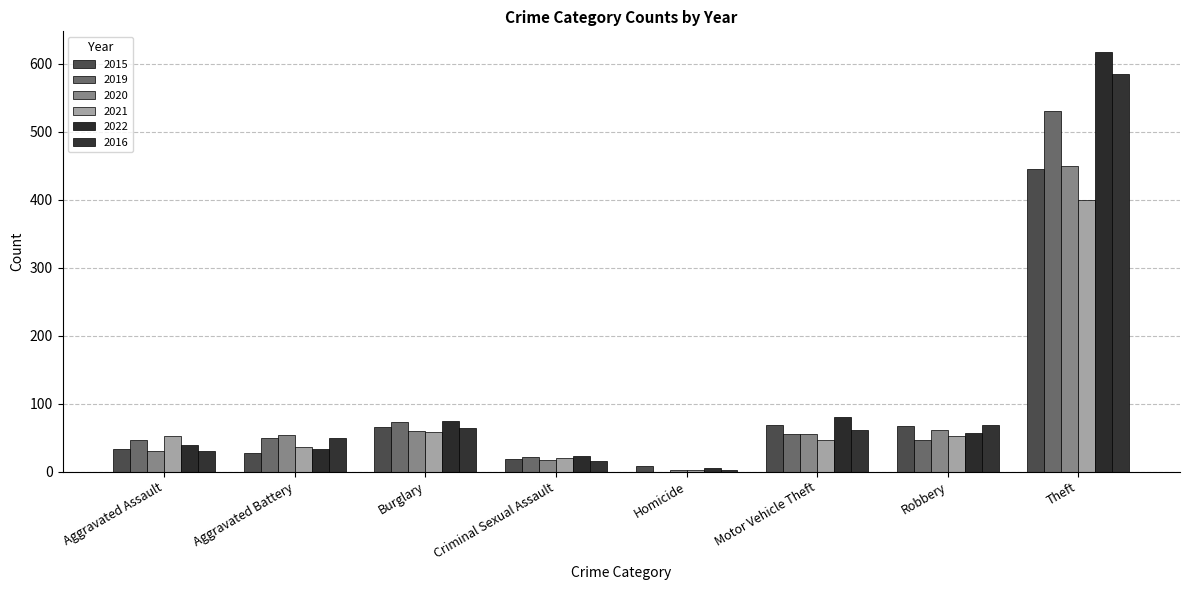

Which category has the highest value in the 2015 series?

Theft